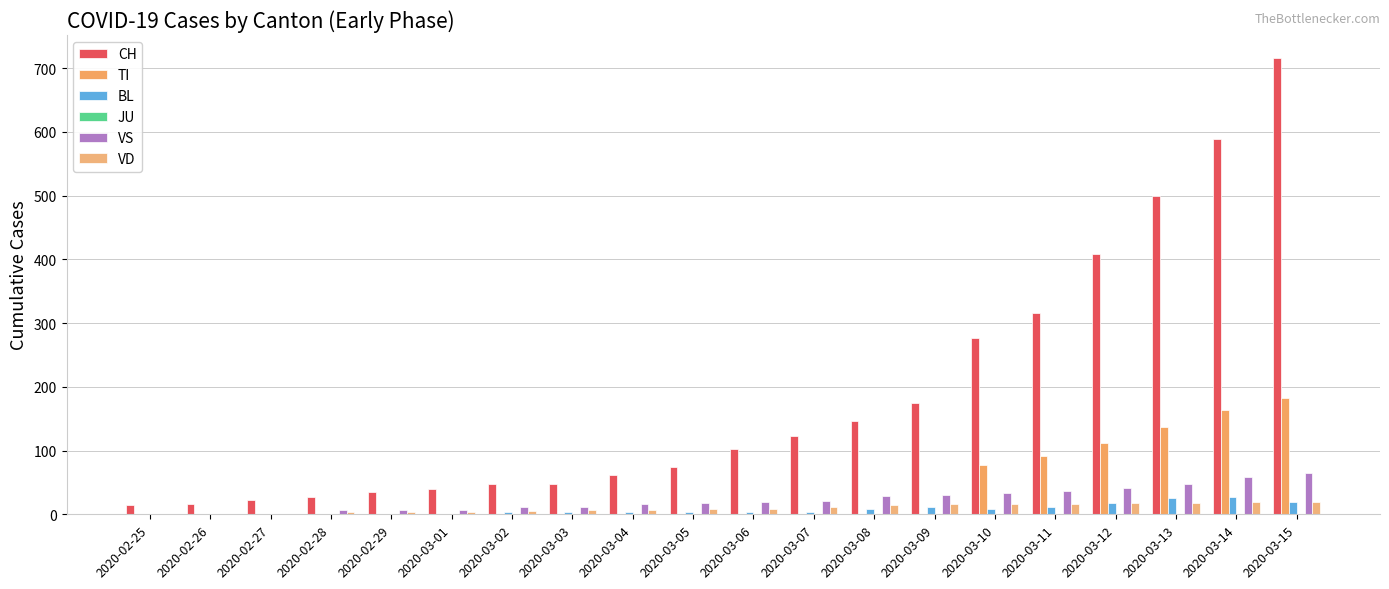

How many categories are shown in the chart?

20